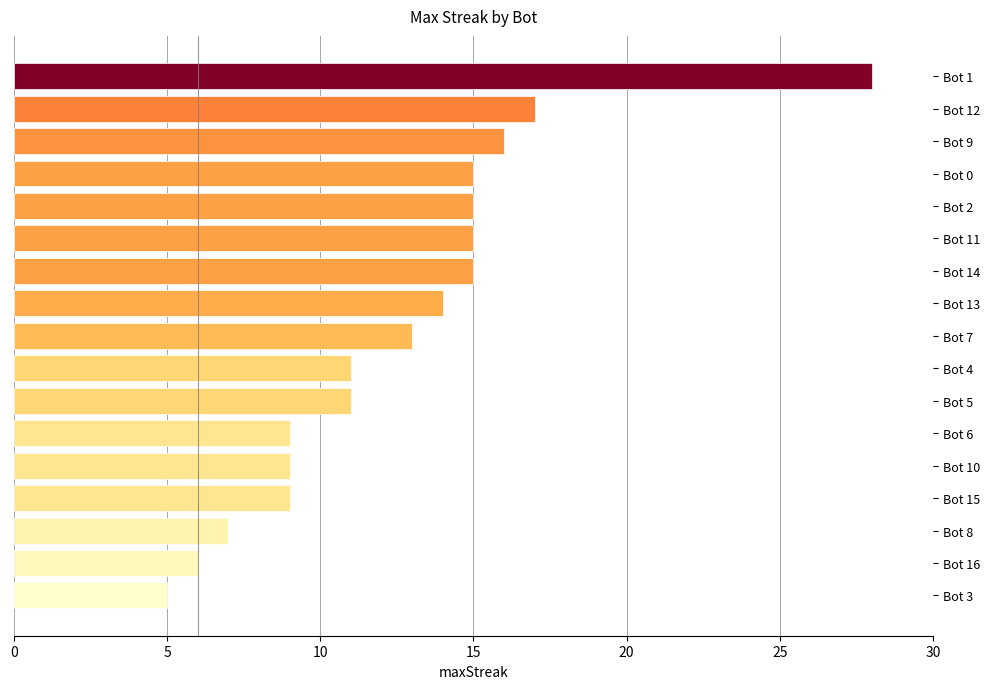

Reading bottom to top, transcribe all the data shown in this chart.

5	6	7	9	9	9	11	11	13	14	15	15	15	15	16	17	28